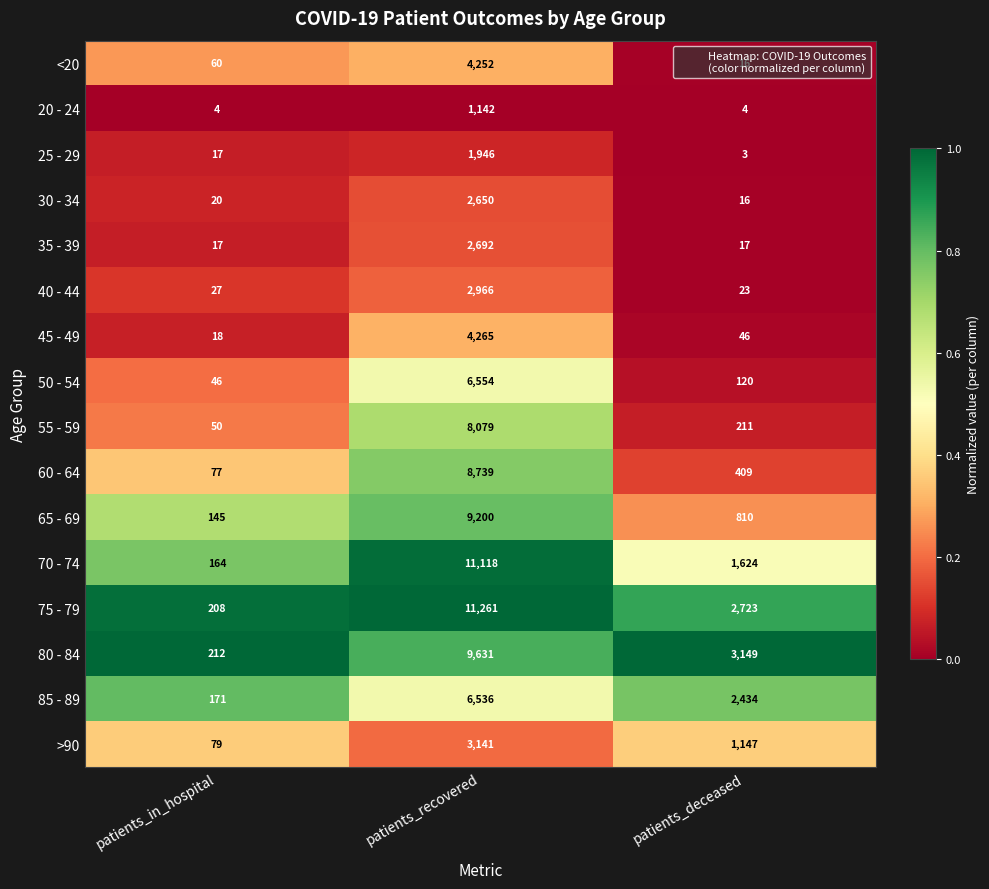

What is the sum of the <20 values at patients_recovered and patients_in_hospital?

4312